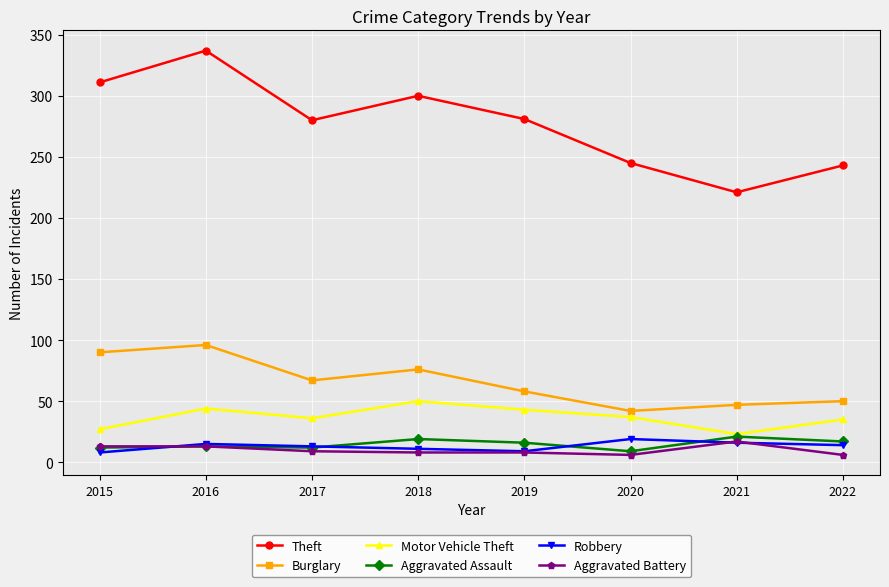

At which label does Motor Vehicle Theft reach its minimum?

2021